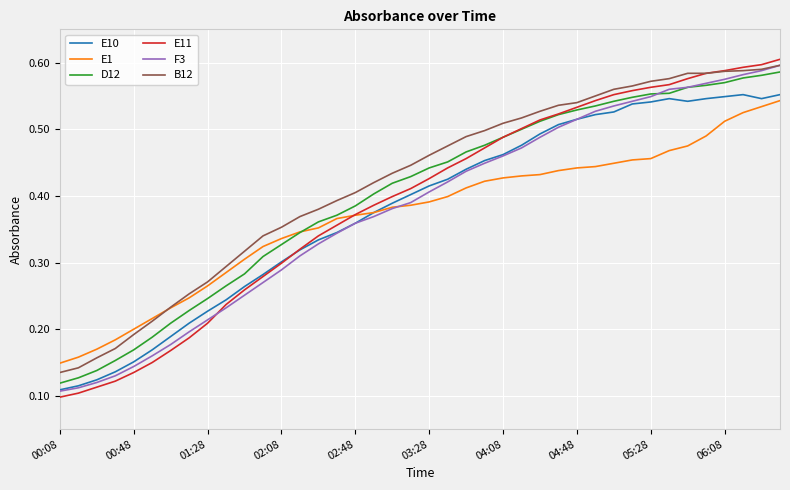

Which series has the widest spread of values?

E11